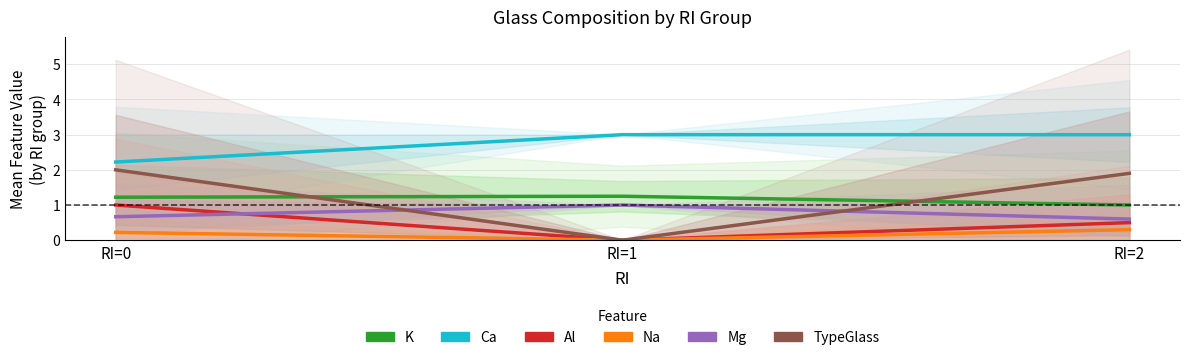

What is the difference between the highest and lowest values at RI=0?

2.0